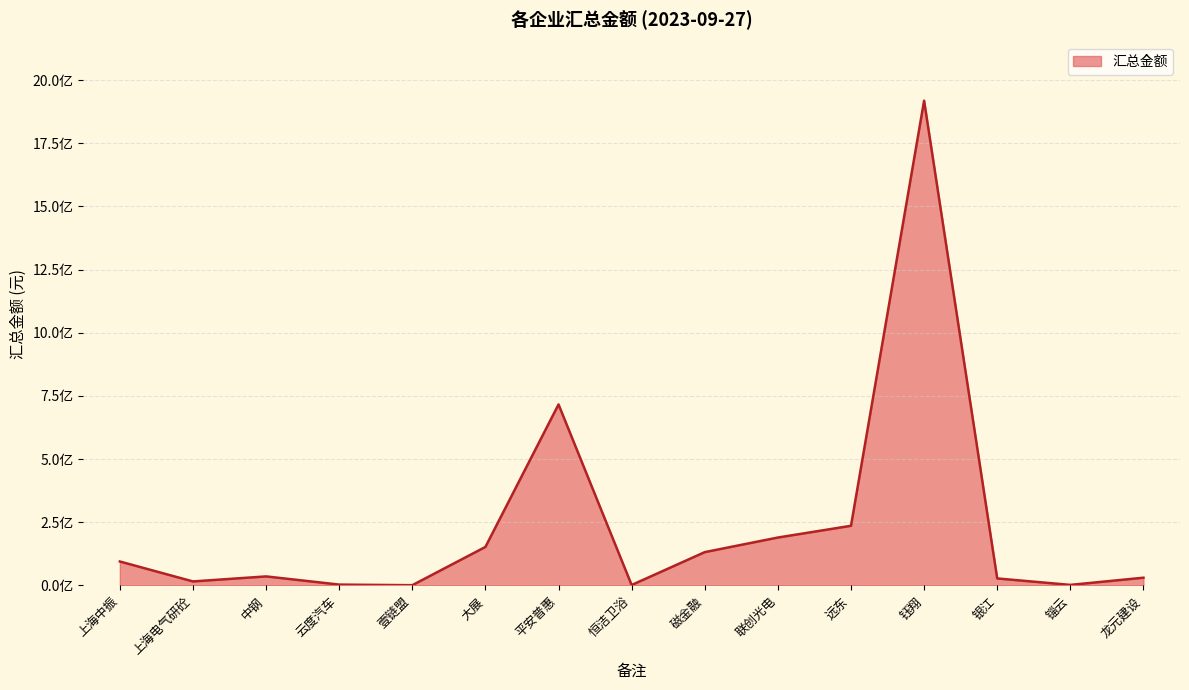

Does the chart display data point markers on the line(s)?

No